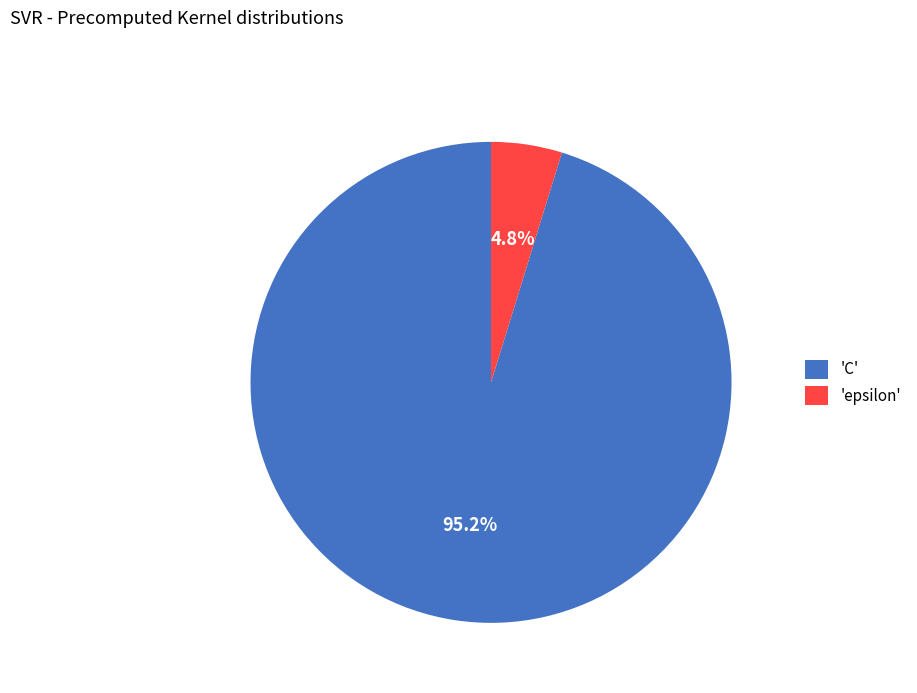

Which category accounts for the majority?

'C'